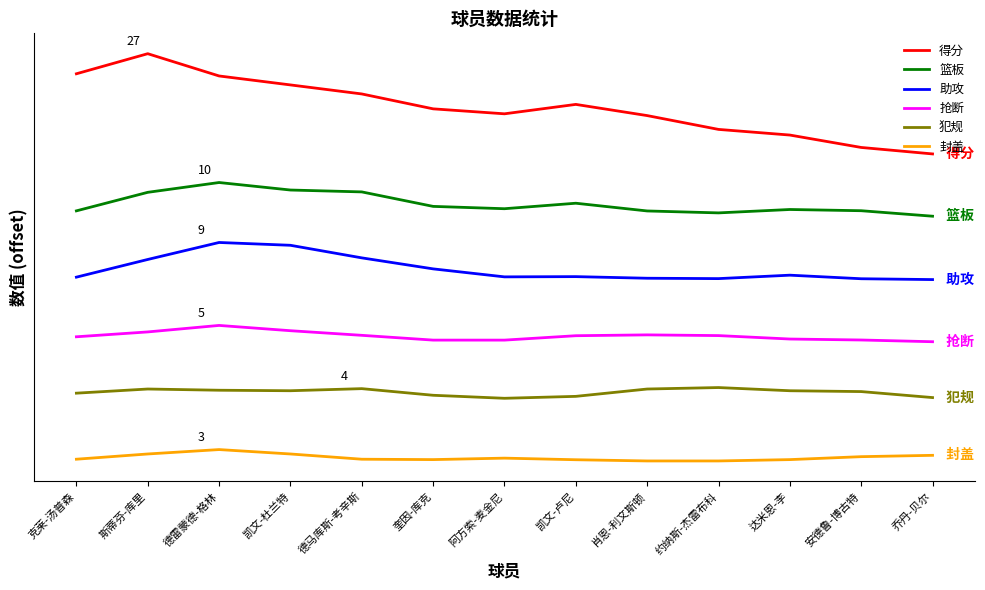

Which series changed the most between 克莱-汤普森 and 肖恩-利文斯顿?

得分